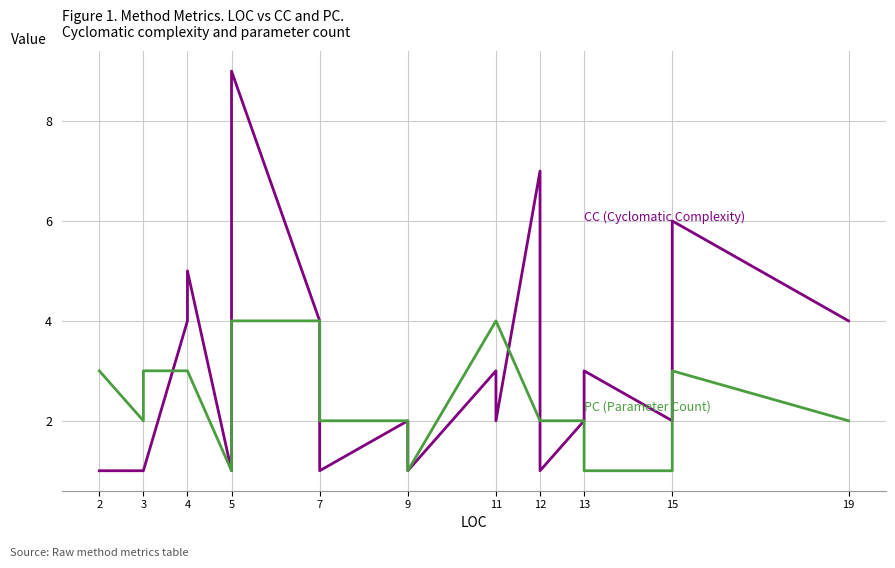

What is the average value of the PC (Parameter Count) series?

2